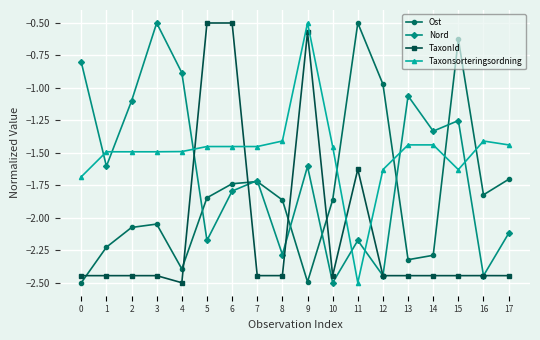

Which series ends up on top after the final intersection of Ost and Taxonsorteringsordning?

Taxonsorteringsordning